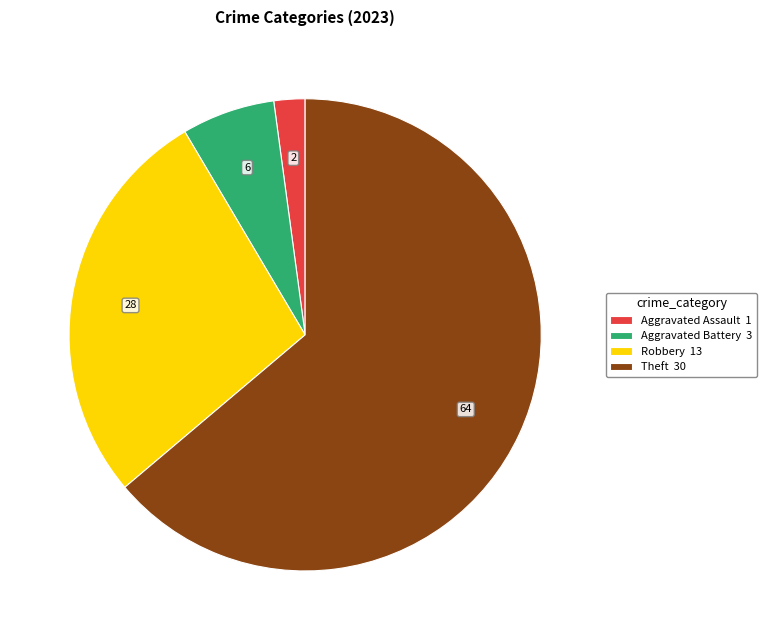

Between Aggravated Battery 3 and Theft 30, which is larger?

Theft 30